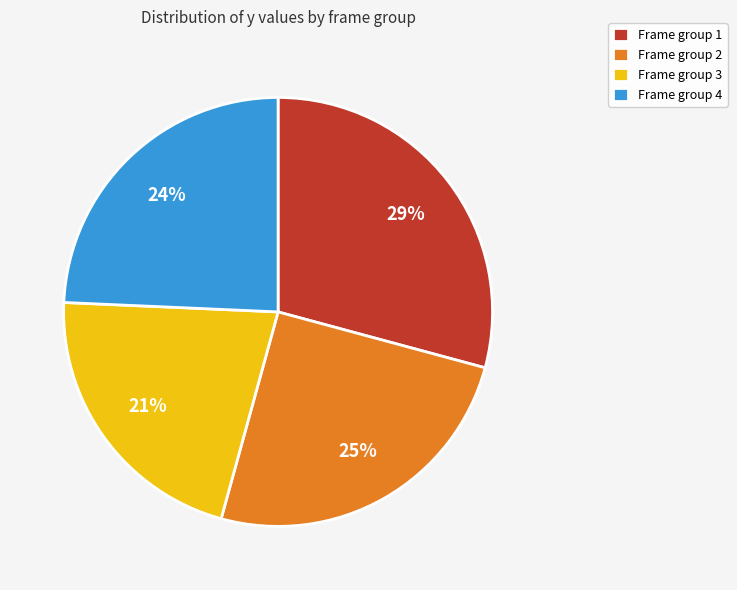

Rank the categories by value from highest to lowest.

Frame group 1, Frame group 2, Frame group 4, Frame group 3